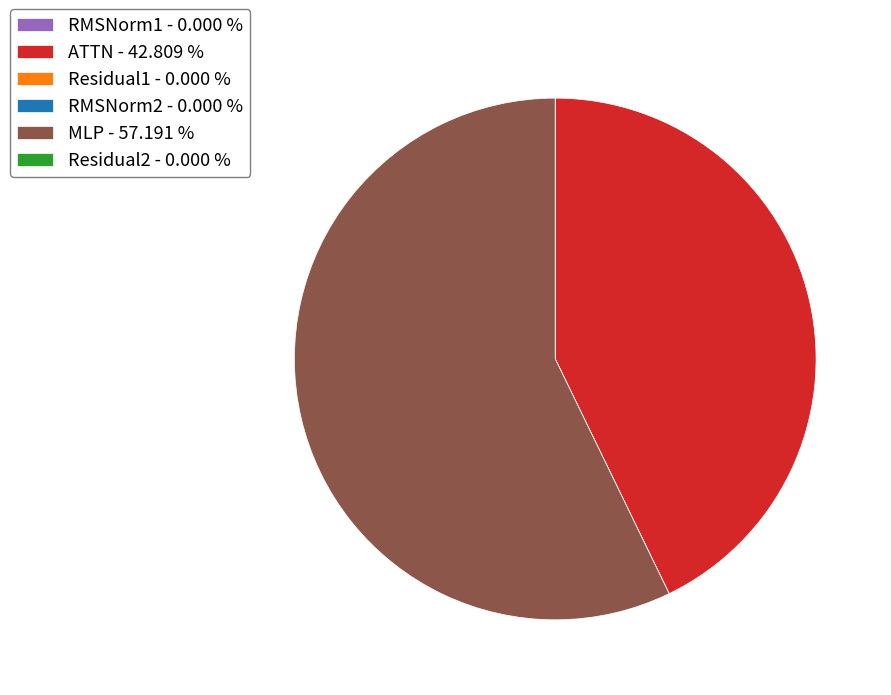

Is there a majority slice in this chart?

Yes